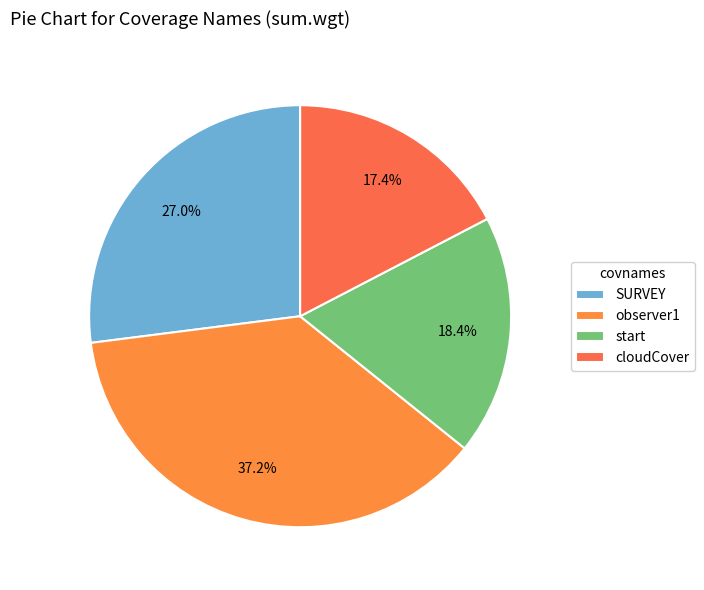

The SURVEY slice represents 20% of the pie. True or false?

False